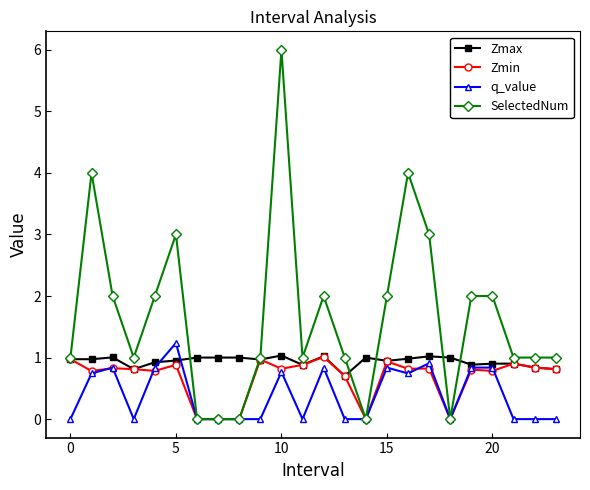

What is the sum of all q_value values?

9.4